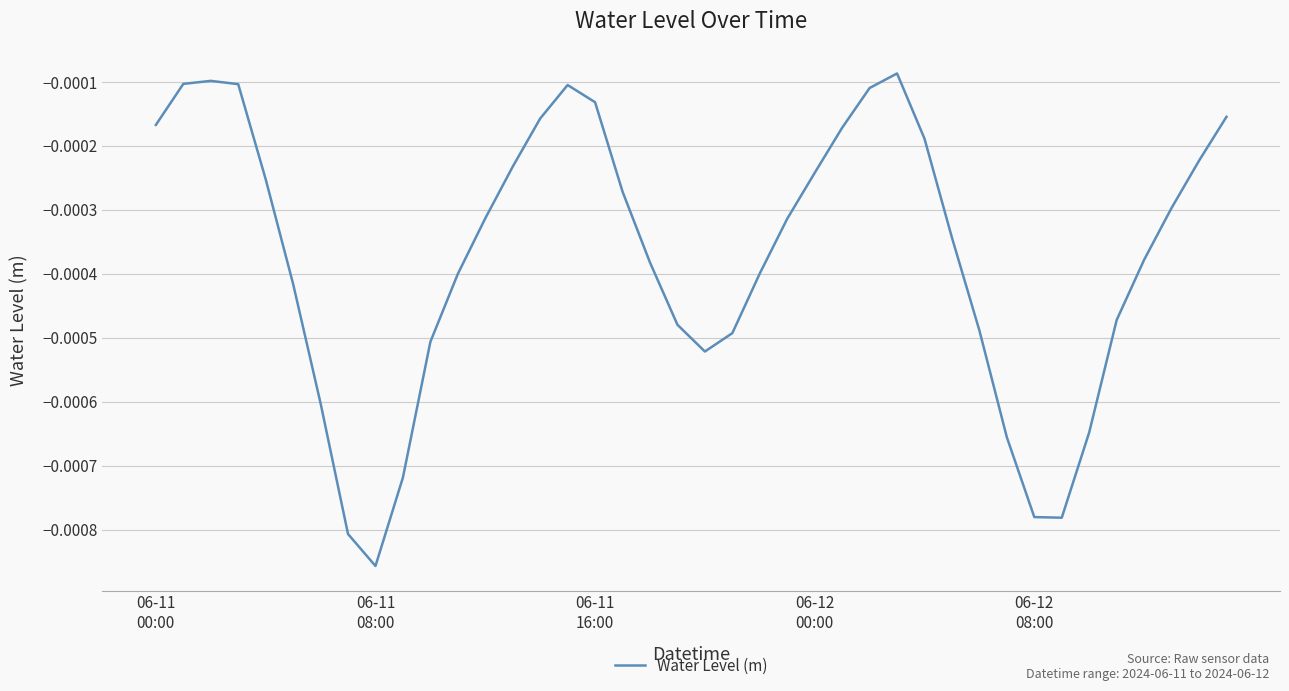

Is this an area chart (filled region under the line)?

No